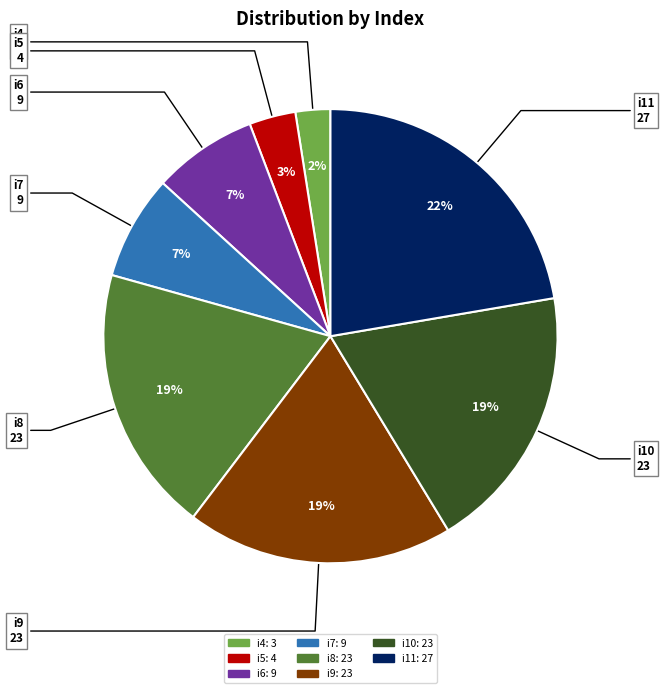

Count the number of slices in the pie.

8